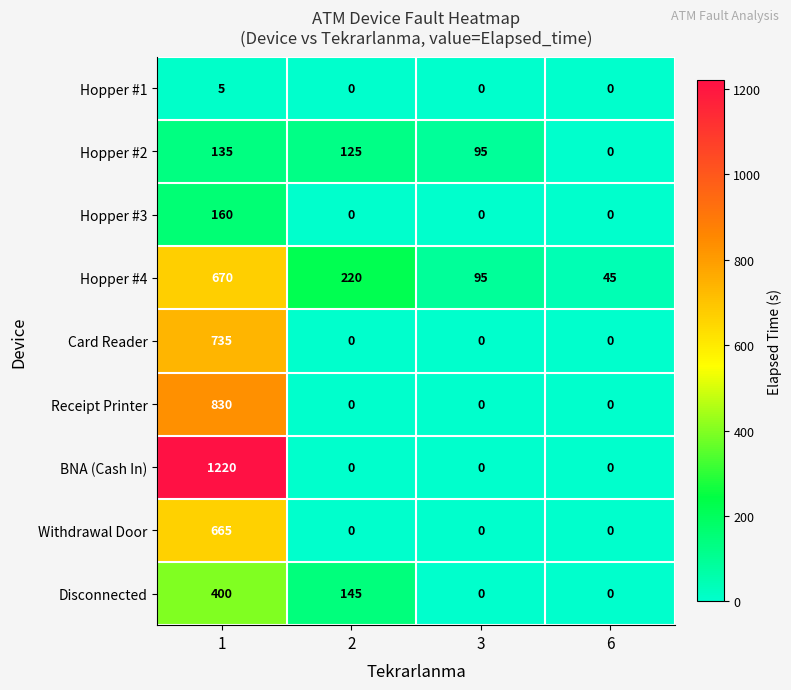

The Hopper #4 series shows 95 at 3. True or false?

True